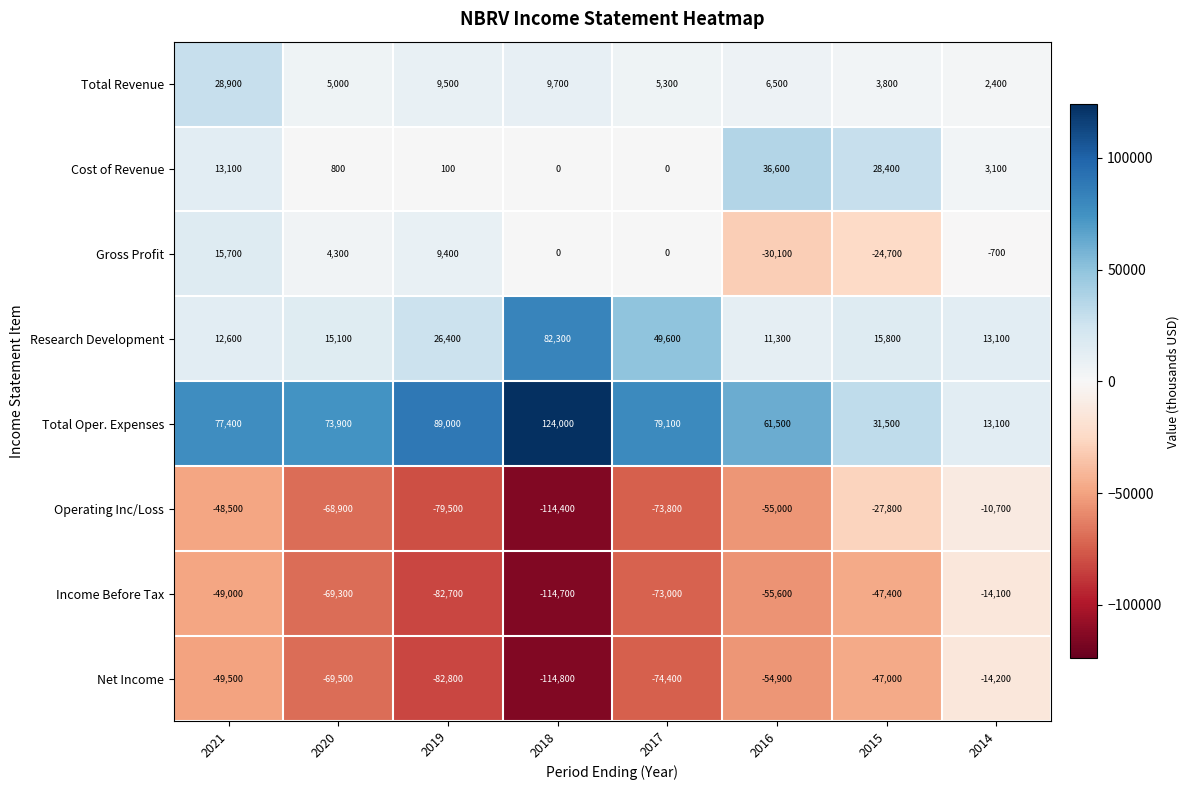

What is the sum of the Net Income values at 2020 and 2019?

-152300